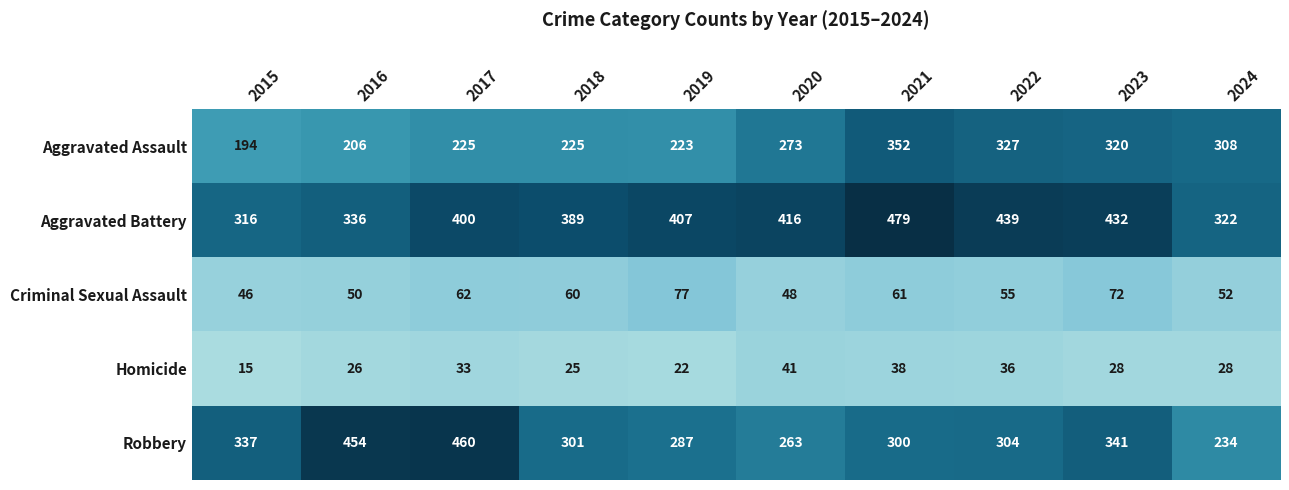

Rank the series at 2019 from highest to lowest value.

Aggravated Battery, Robbery, Aggravated Assault, Criminal Sexual Assault, Homicide